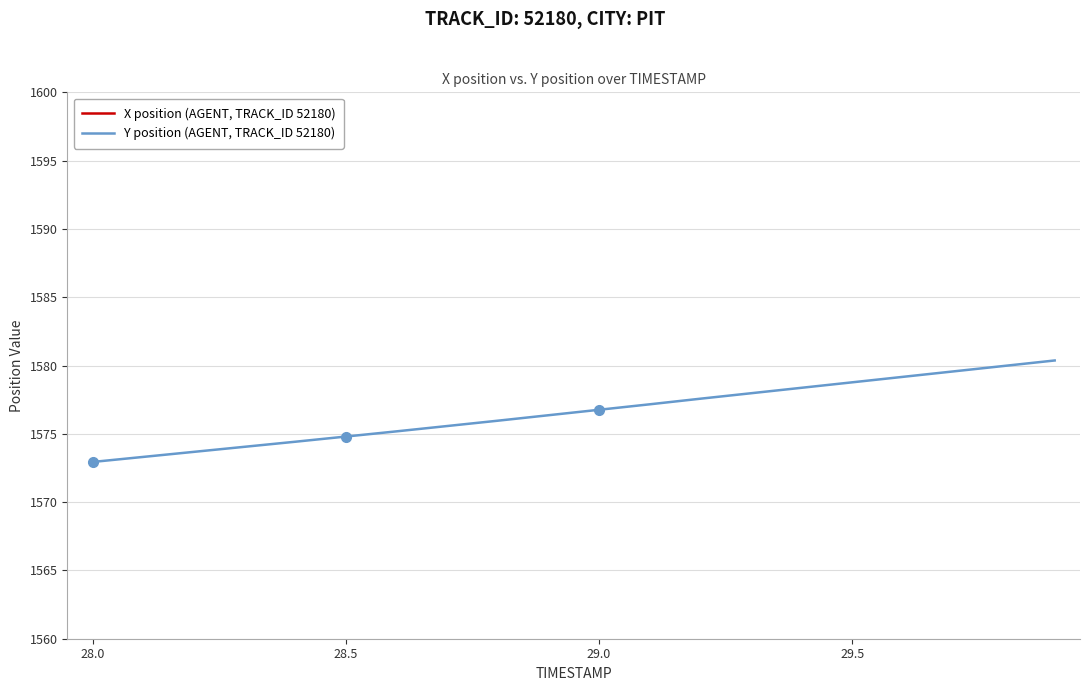

True or false: Y position (AGENT, TRACK_ID 52180) and X position (AGENT, TRACK_ID 52180) intersect in this chart.

False